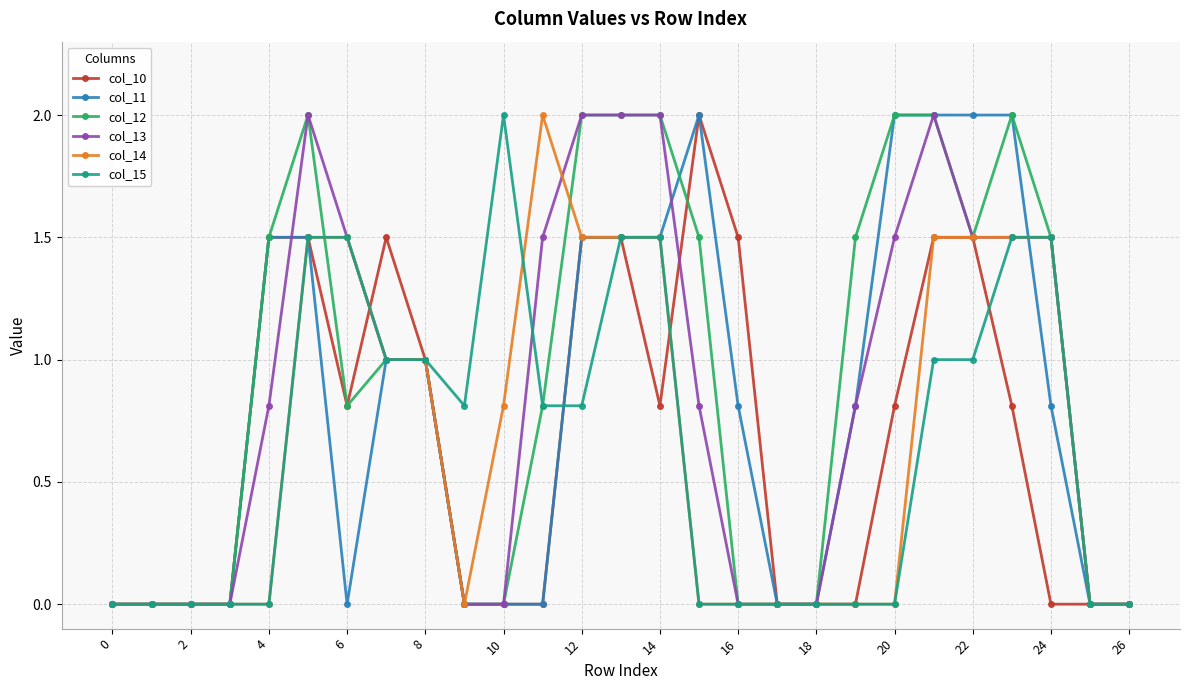

What is the greatest value displayed?

2.0